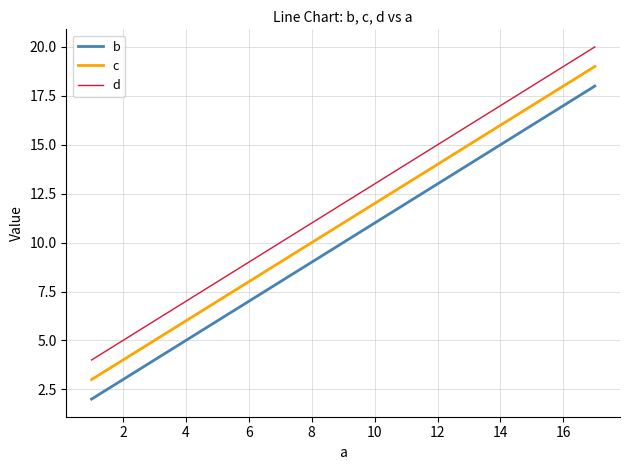

What are all the series names shown in the legend?

b, c, d